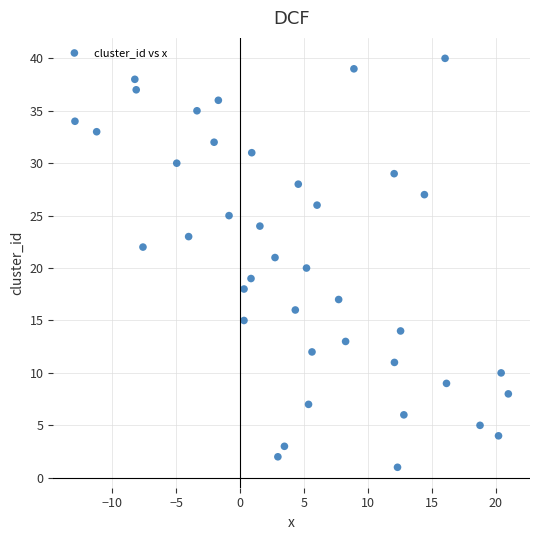

What is the range of Y values (max minus min)?

39